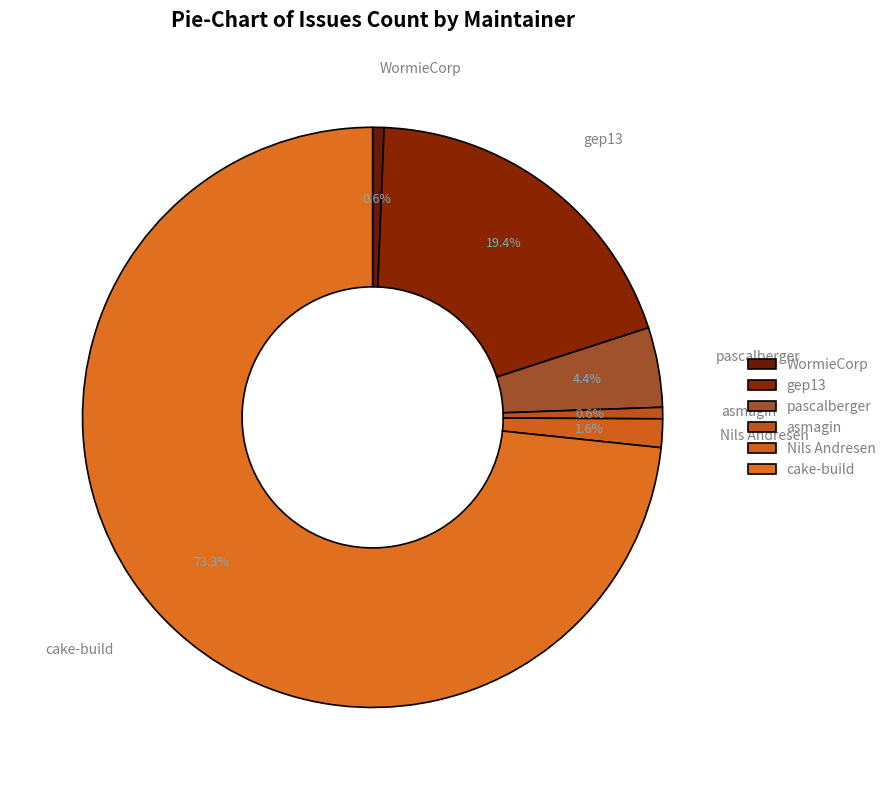

Is it true that gep13 is 19% of the pie?

True